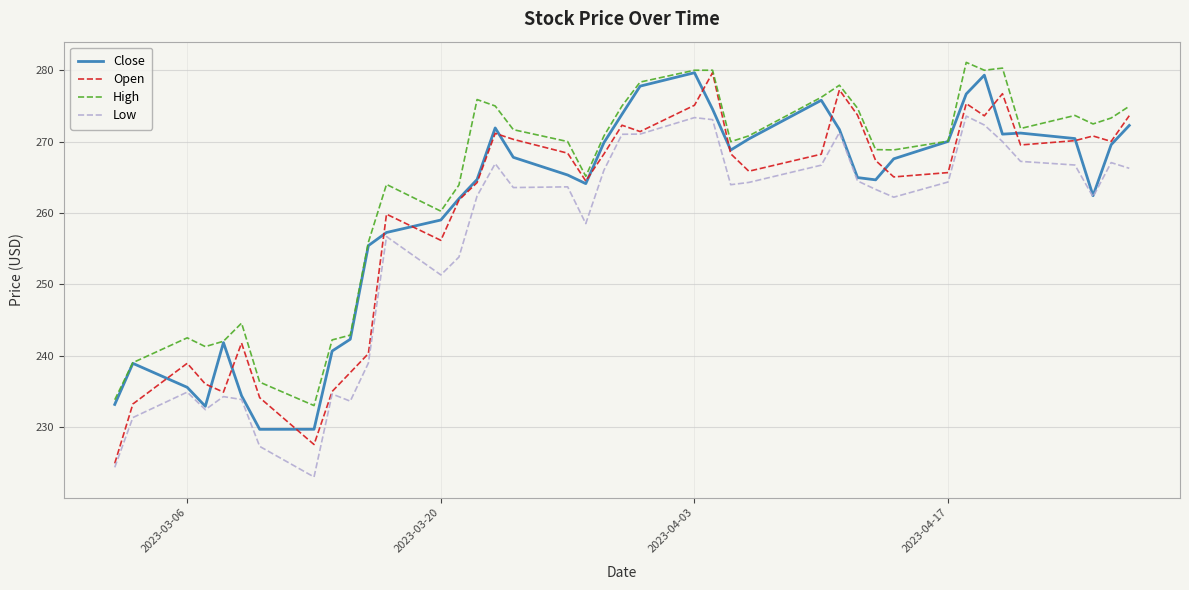

What is the highest value of the Close series?

279.6